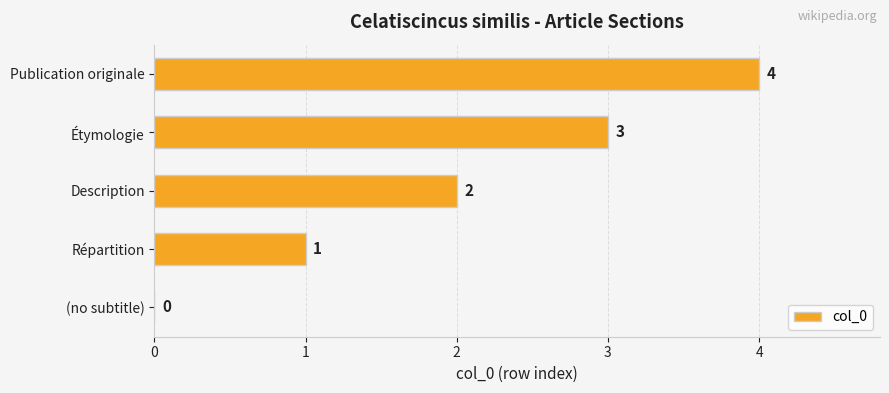

Which has a higher value, Étymologie or (no subtitle)?

Étymologie